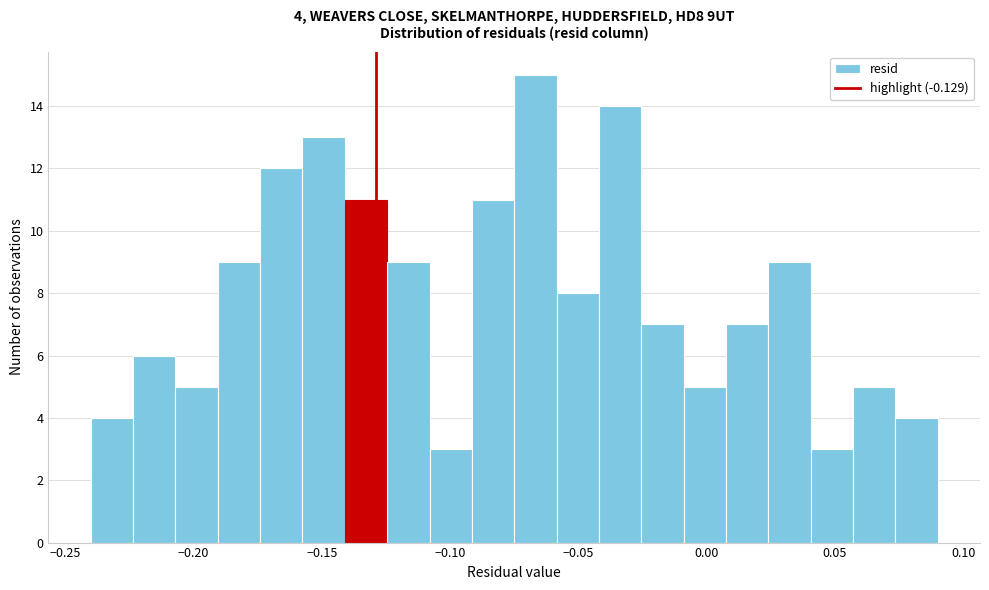

Read against the x-axis, roughly where is the centre of the tallest bar?

-0.065